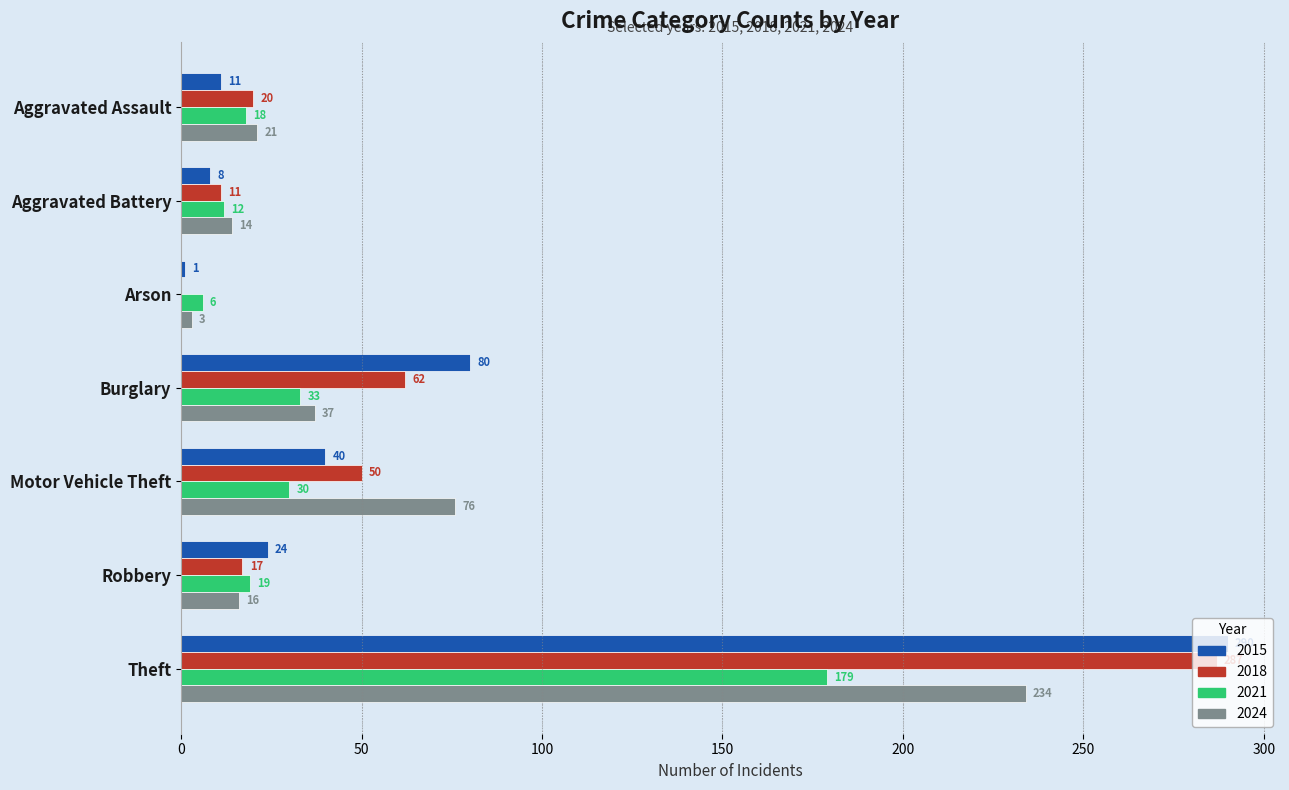

The 2024 series shows 10 at Burglary. True or false?

False